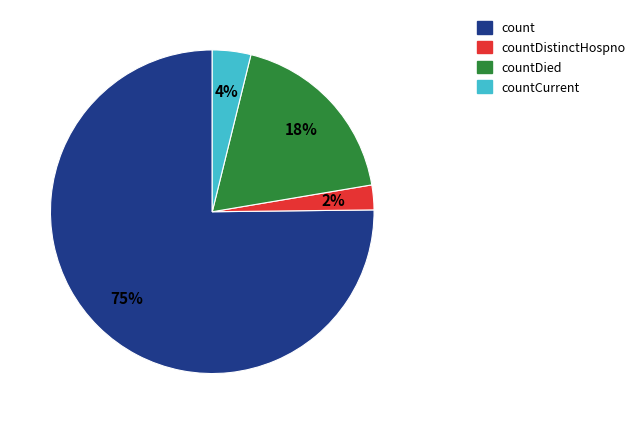

To the nearest percent, what is the average slice percentage?

25%